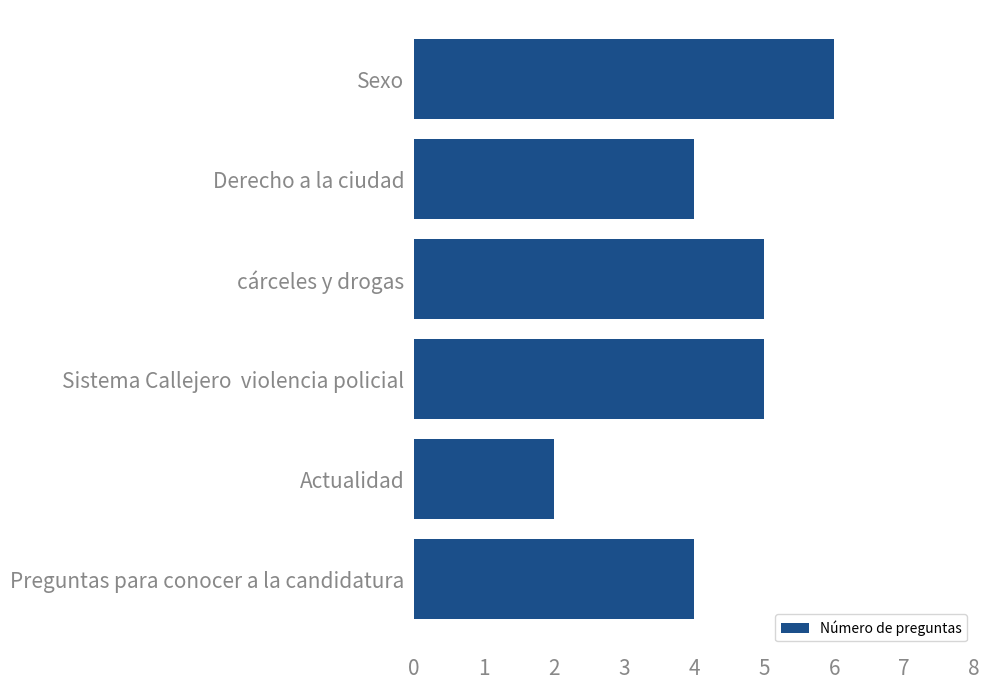

The chart shows a value of 5 at Sistema Callejero  violencia policial. True or false?

True